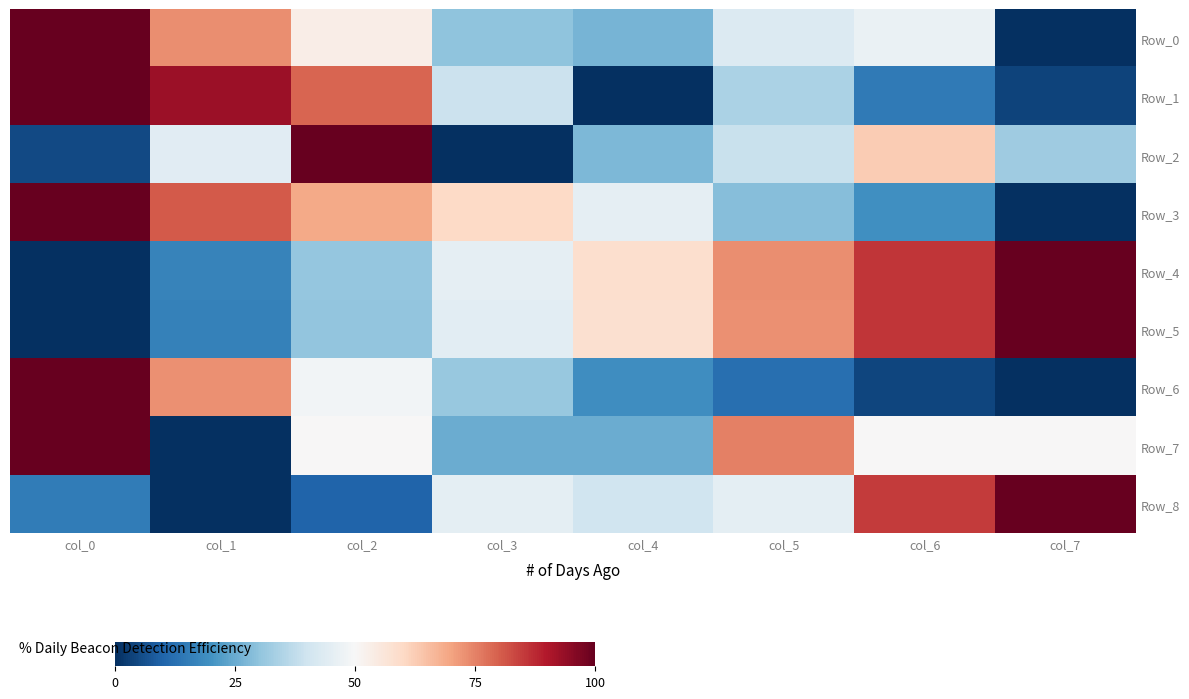

Reading left to right, transcribe all the data shown in this chart.

Row_0: col_0=1.0	col_1=0.7	col_2=0.5	col_3=0.3	col_4=0.3	col_5=0.4	col_6=0.5	col_7=0.0
Row_1: col_0=1.0	col_1=0.9	col_2=0.8	col_3=0.4	col_4=0.0	col_5=0.3	col_6=0.1	col_7=0.0
Row_2: col_0=0.0	col_1=0.4	col_2=1.0	col_3=0.0	col_4=0.3	col_5=0.4	col_6=0.6	col_7=0.3
Row_3: col_0=1.0	col_1=0.8	col_2=0.7	col_3=0.6	col_4=0.5	col_5=0.3	col_6=0.2	col_7=0.0
Row_4: col_0=0.0	col_1=0.2	col_2=0.3	col_3=0.5	col_4=0.6	col_5=0.7	col_6=0.9	col_7=1.0
Row_5: col_0=0.0	col_1=0.2	col_2=0.3	col_3=0.4	col_4=0.6	col_5=0.7	col_6=0.9	col_7=1.0
Row_6: col_0=1.0	col_1=0.7	col_2=0.5	col_3=0.3	col_4=0.2	col_5=0.1	col_6=0.0	col_7=0.0
Row_7: col_0=1.0	col_1=0.0	col_2=0.5	col_3=0.2	col_4=0.2	col_5=0.8	col_6=0.5	col_7=0.5
Row_8: col_0=0.1	col_1=0.0	col_2=0.1	col_3=0.4	col_4=0.4	col_5=0.4	col_6=0.8	col_7=1.0